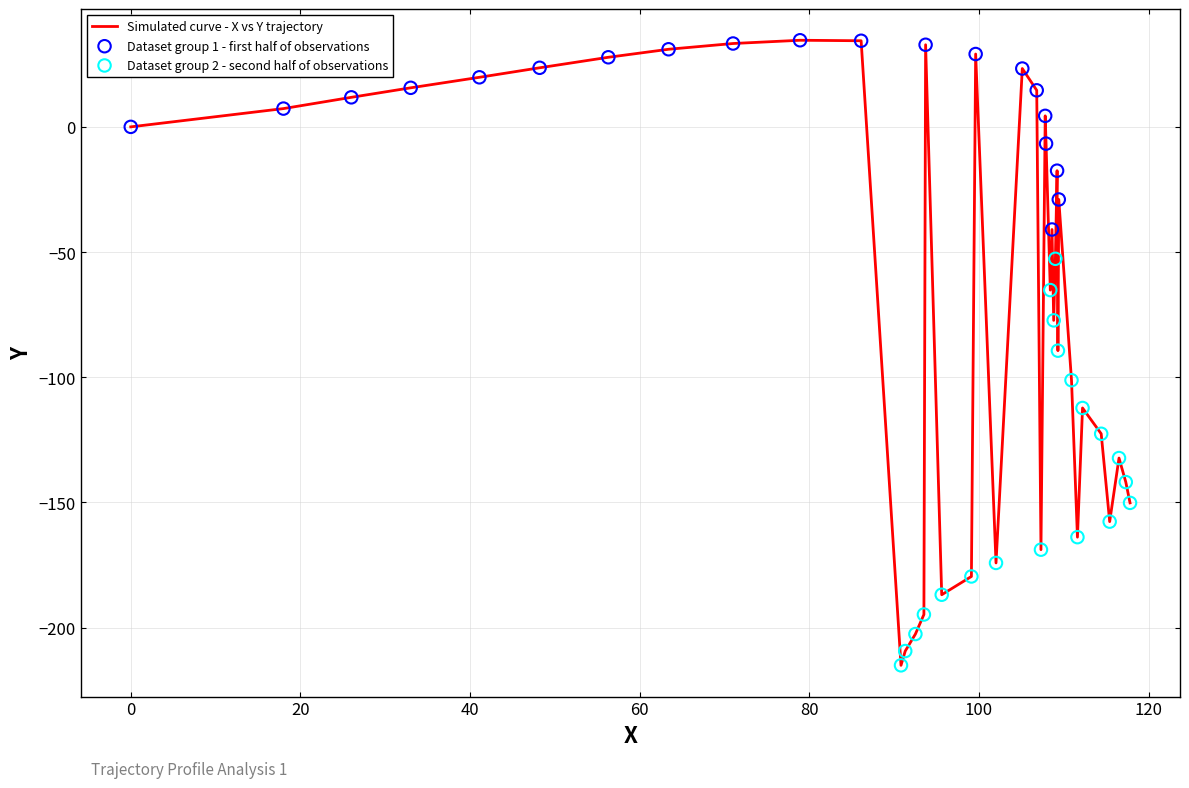

What is the minimum value shown in the chart?

-215.1